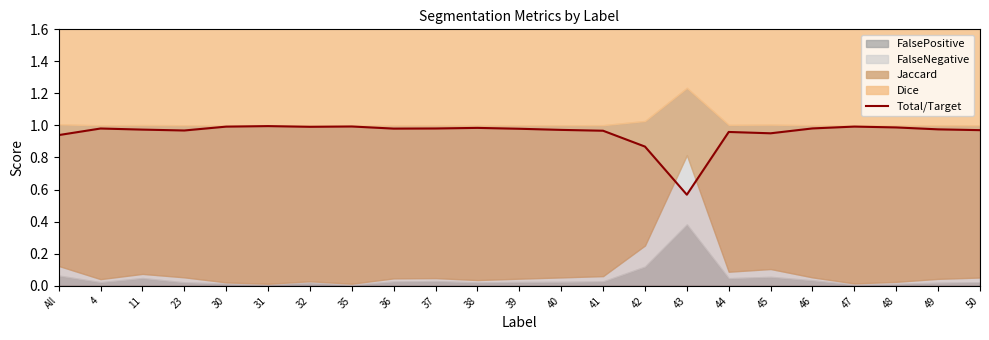

What is the smallest value displayed?

0.6